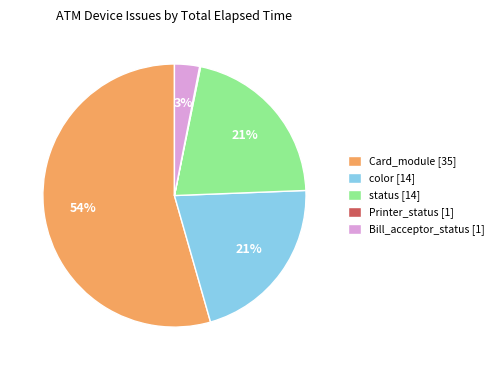

Which has a higher value, Bill_acceptor_status [1] or status [14]?

status [14]